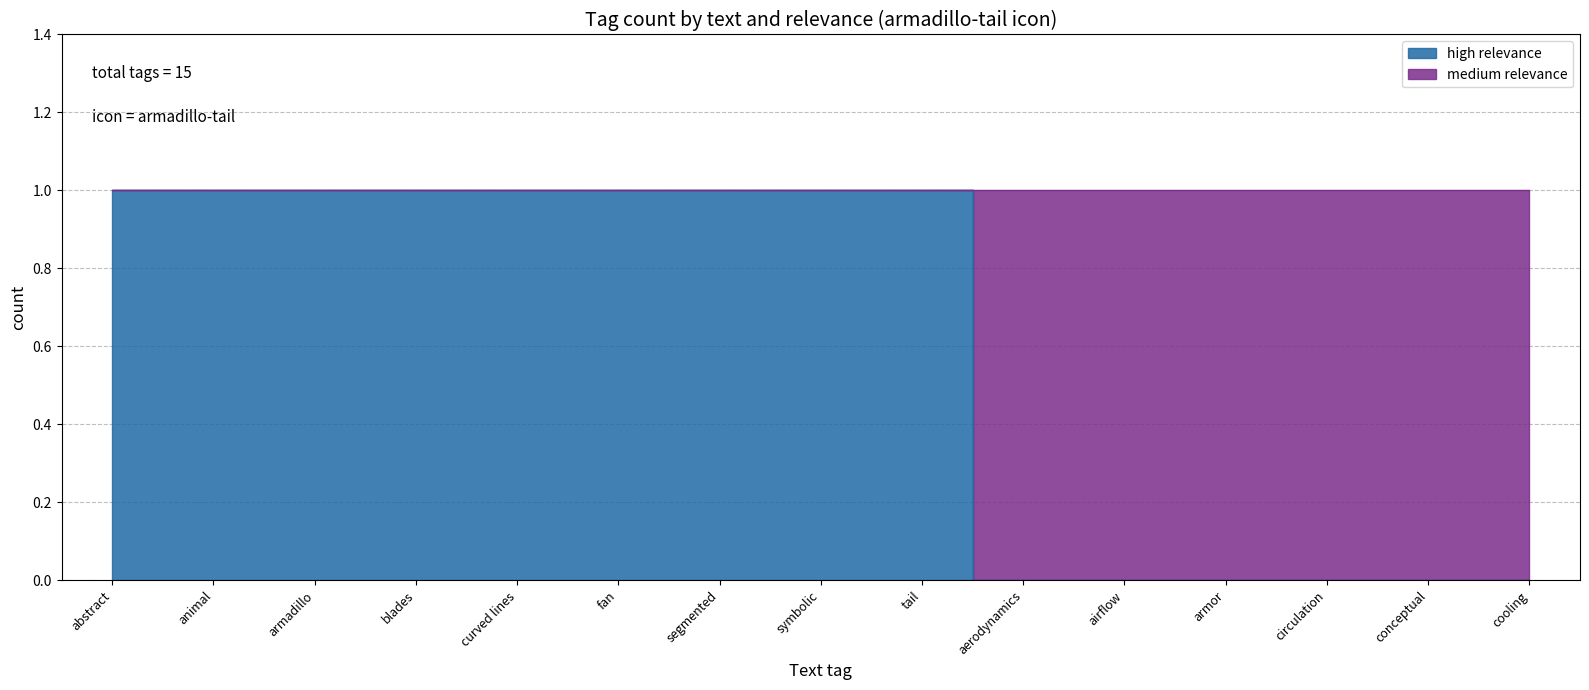

Count the number of categories in the chart.

15